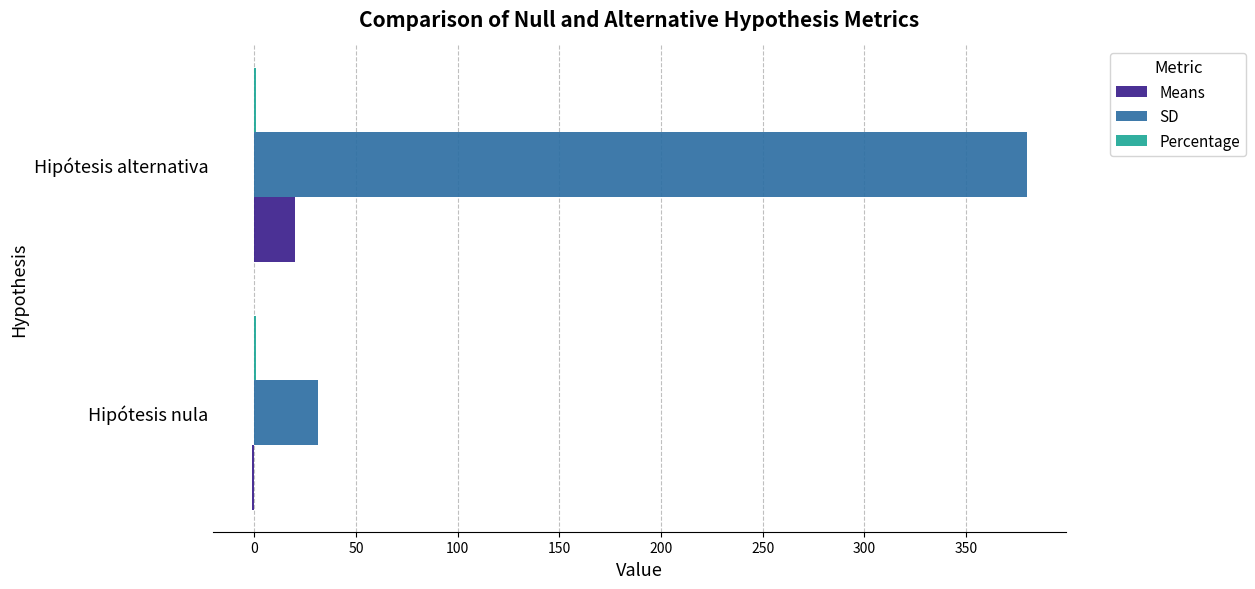

True or false: SD has a value of 380.1 at Hipótesis alternativa.

True